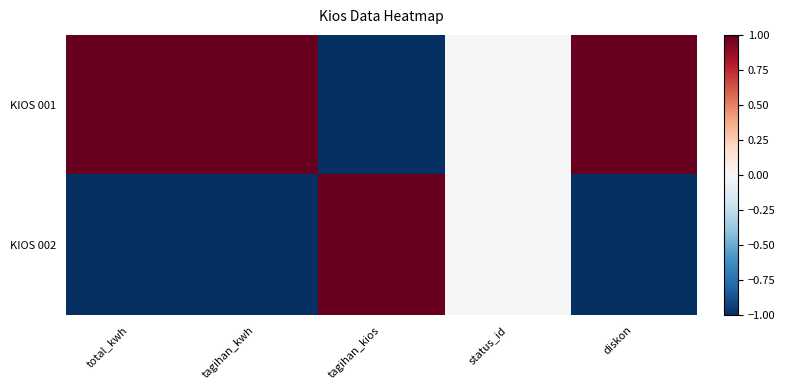

Which series has the largest total across all categories?

KIOS 001